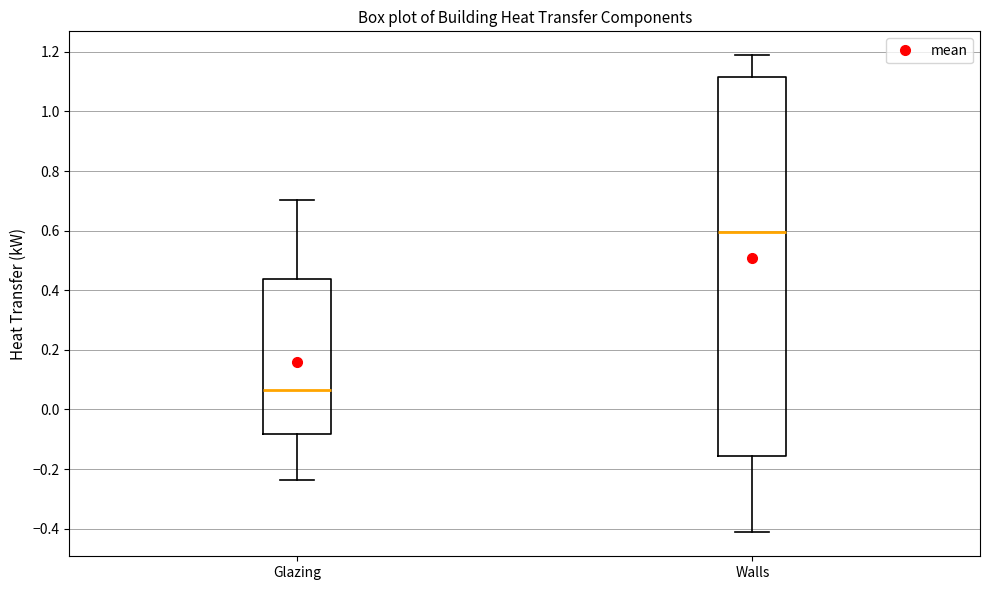

Where is the upper edge of the box for Walls on the y-axis? The values are not printed on the chart, so give them approximately, as read against the axis.

1.12